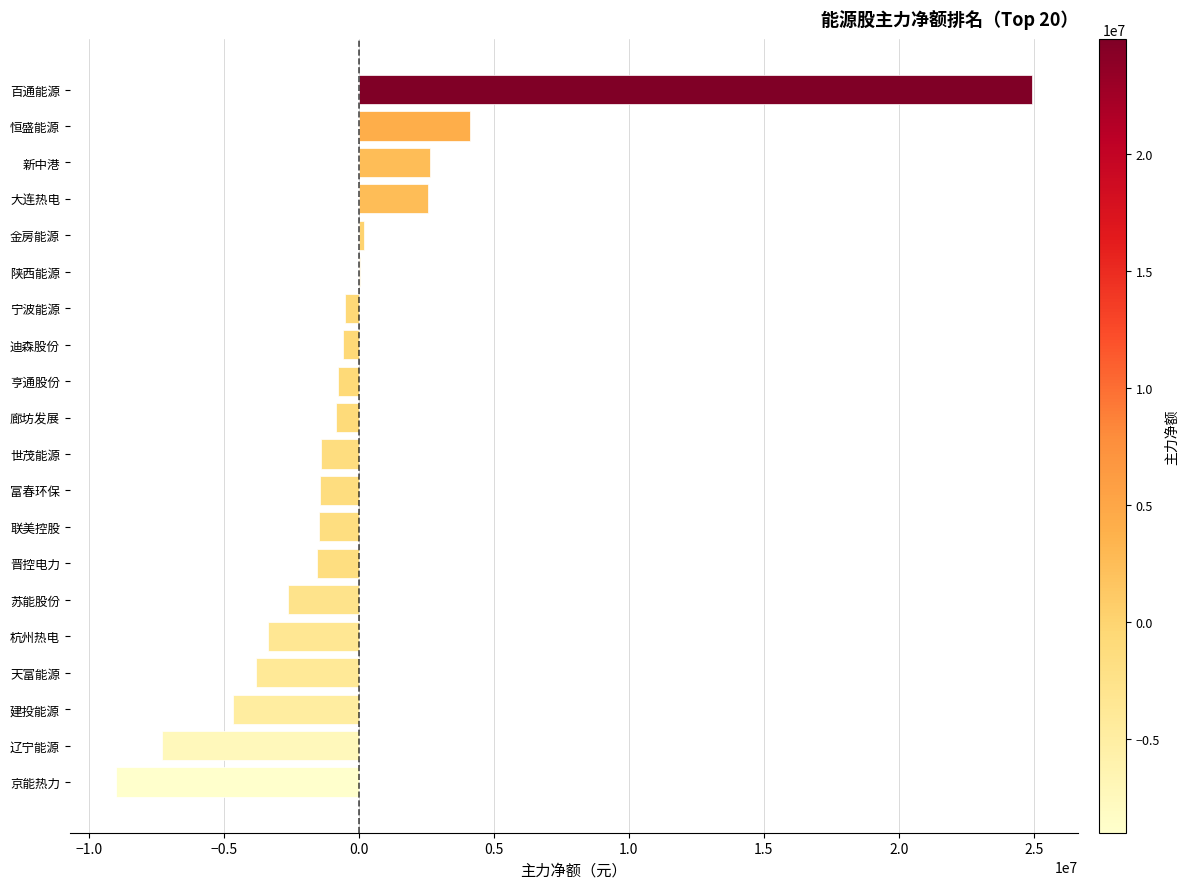

The value at 世茂能源 is -1388755. True or false?

True